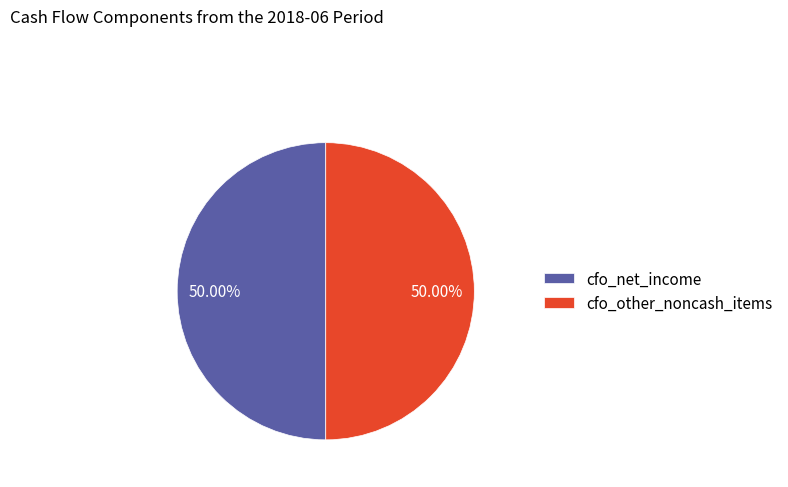

Count the number of slices in the pie.

2